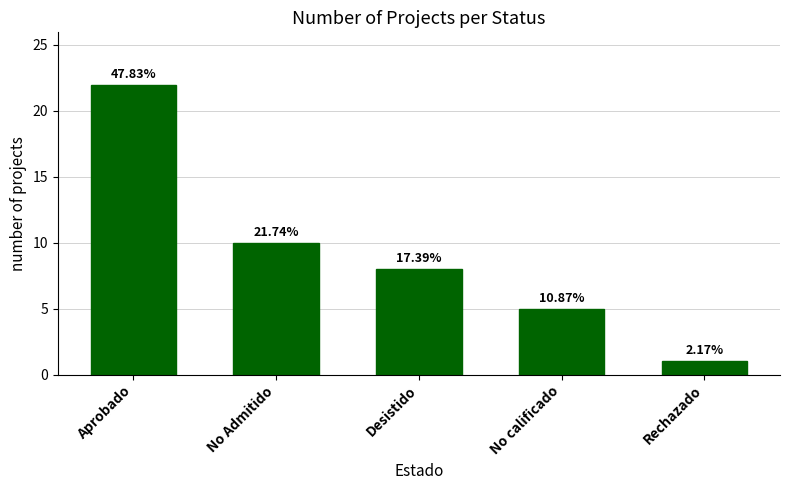

What position from the right is Rechazado?

1